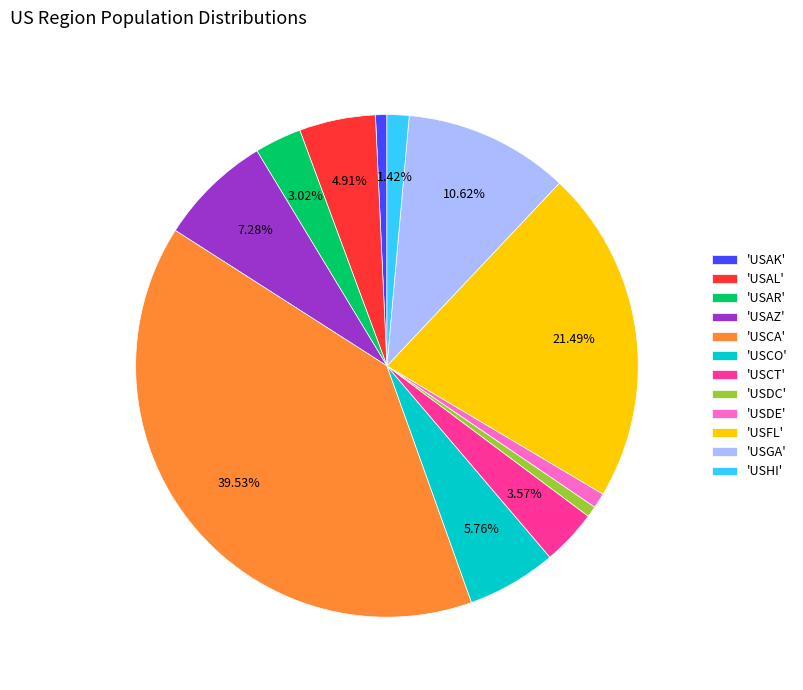

Is there a majority slice in this chart?

No